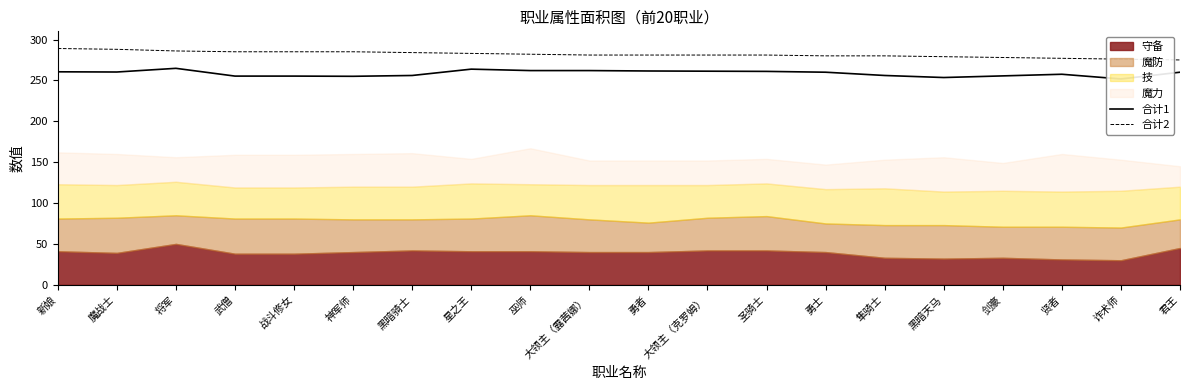

How many lines are shown in the chart?

2